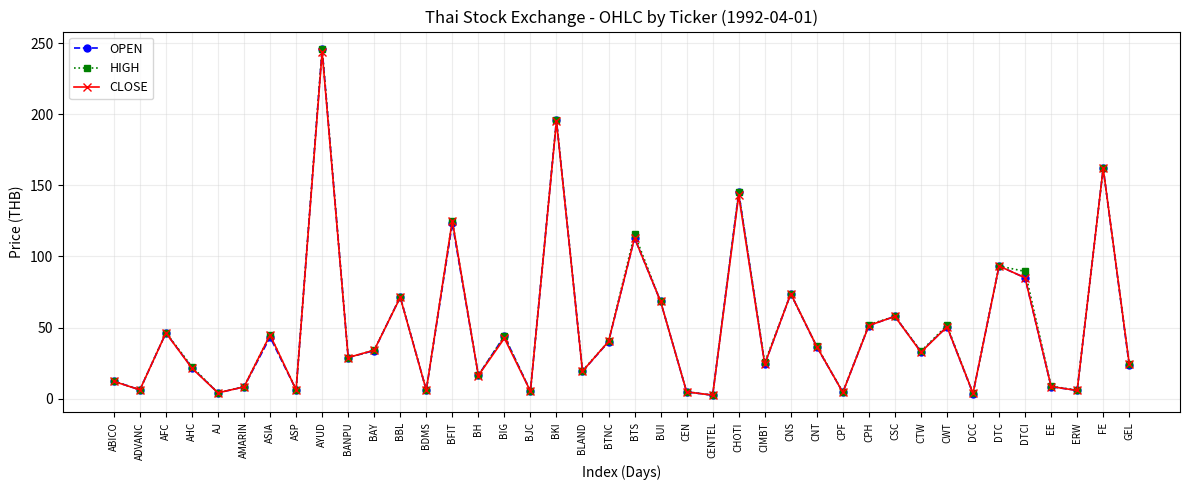

At which label does CLOSE reach its peak?

AYUD